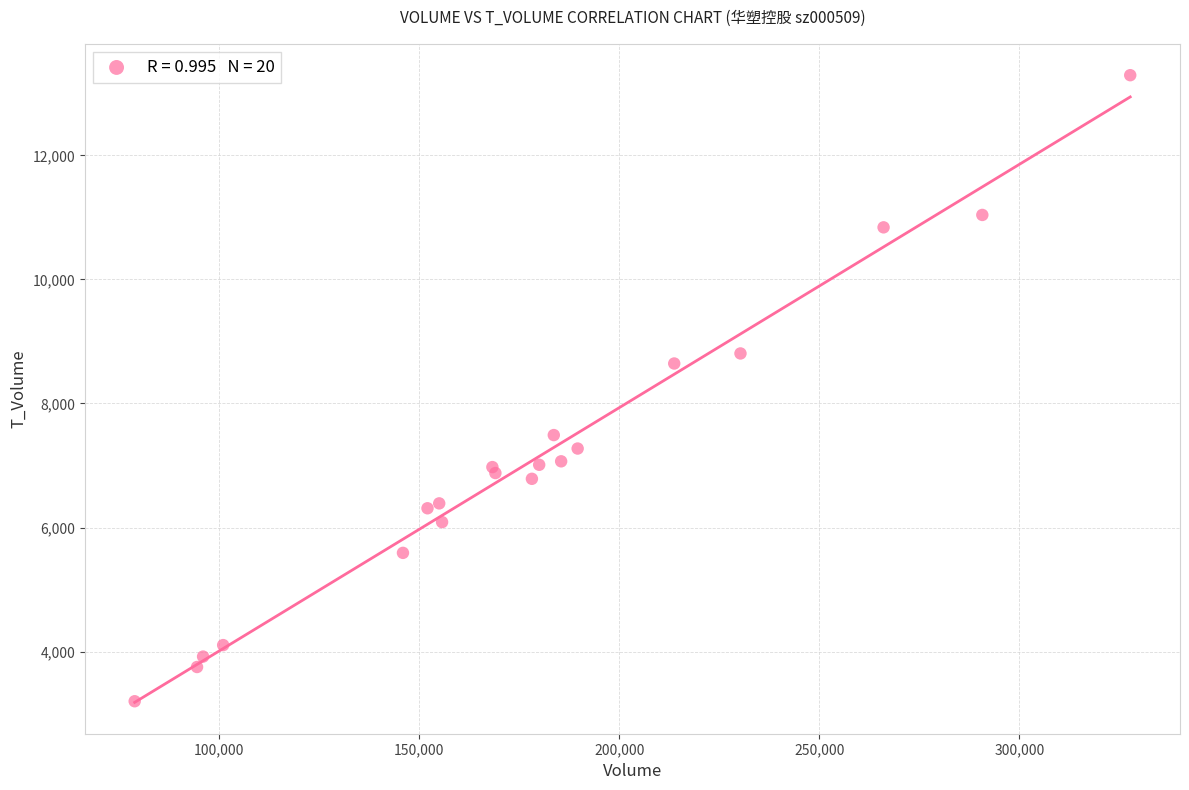

What Y value in the scatter plot is closest to 8245?

8644